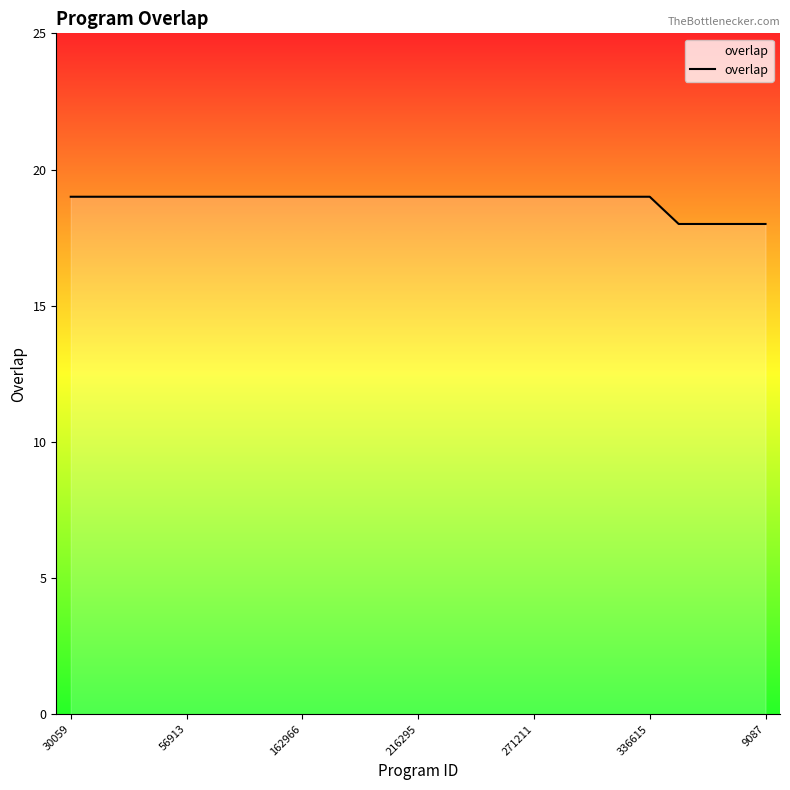

What is the difference between the second highest and second lowest values?

1